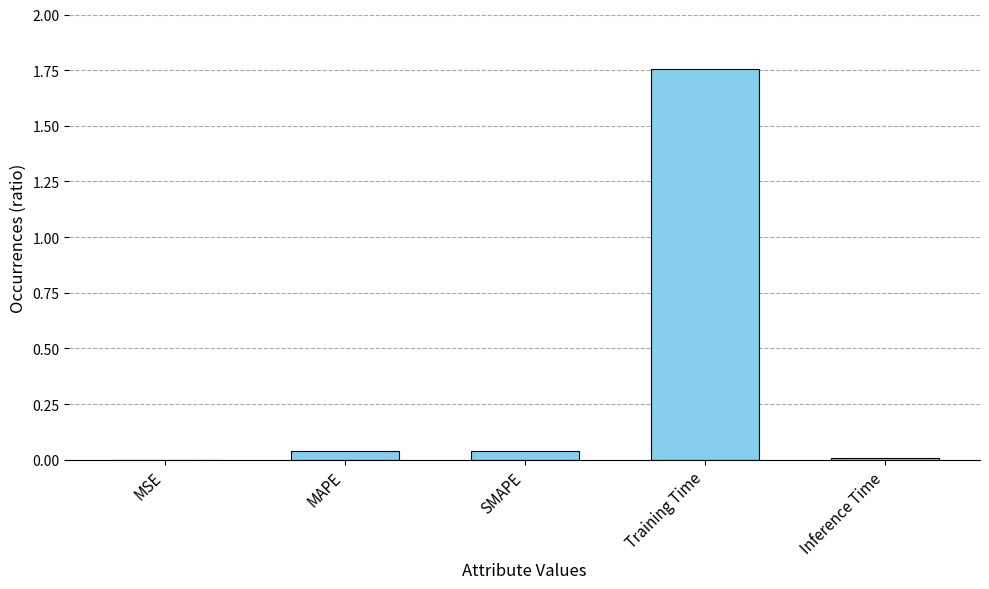

Which category has the highest value across all series?

Training Time